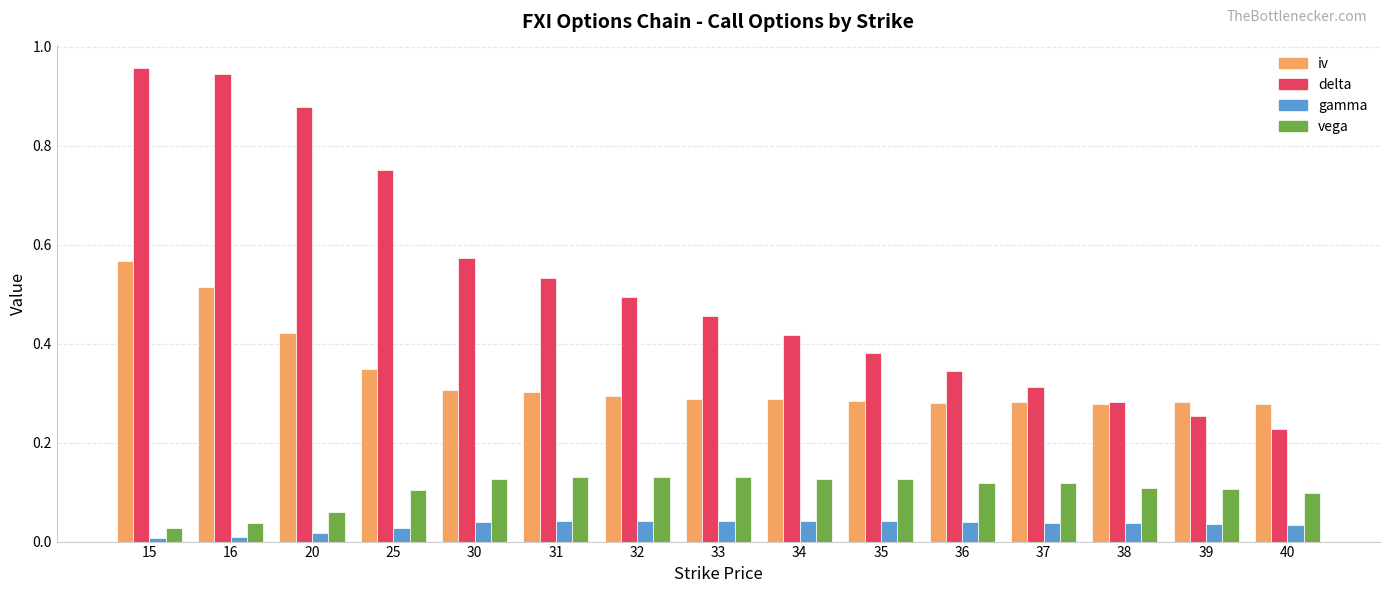

What is the sum of all iv values?

5.0